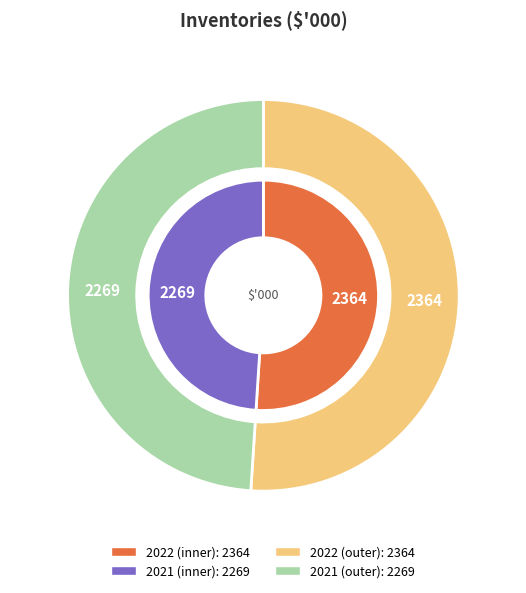

To the nearest percent, what portion does 2022 represent?

51%